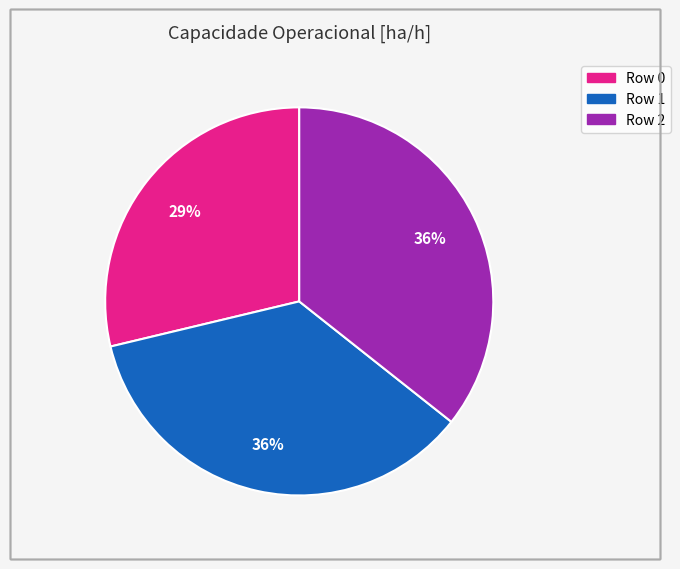

Approximately how many times larger is the value at Row 0 compared to Row 1?

0.8